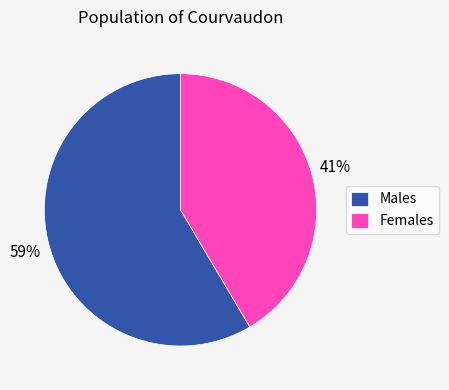

How many slices are in this pie chart?

2